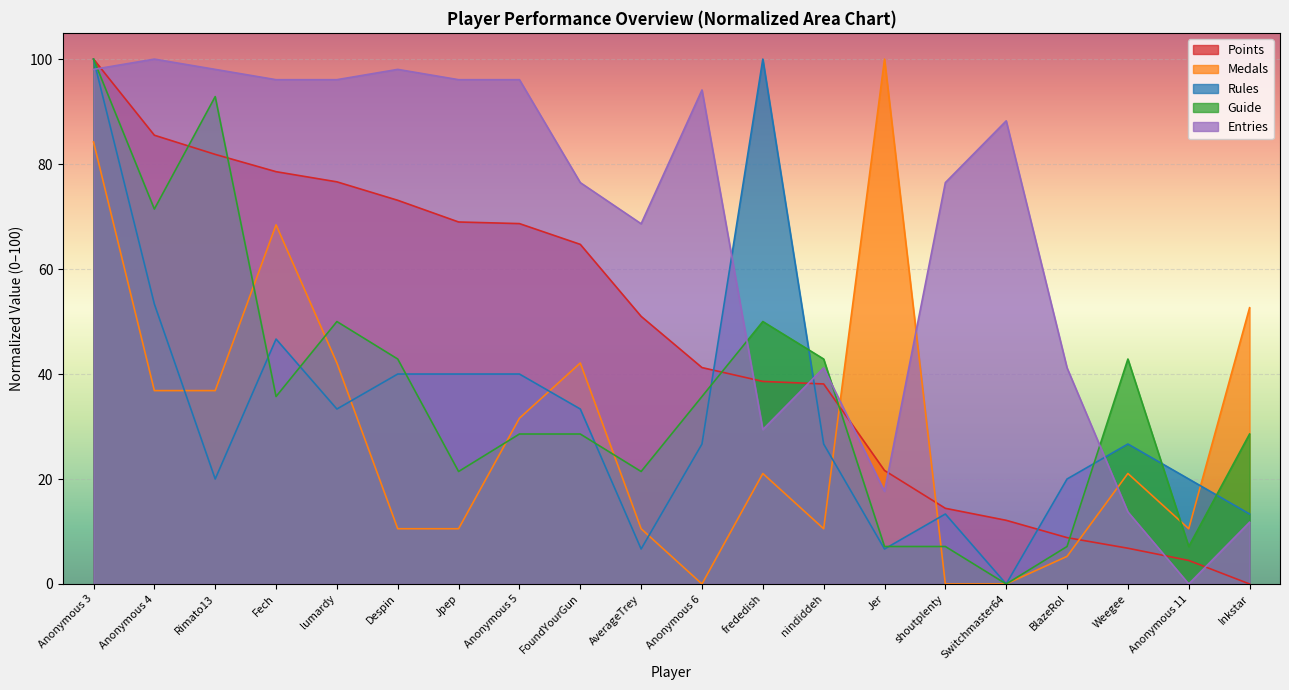

Does the chart display data point markers on the line(s)?

No